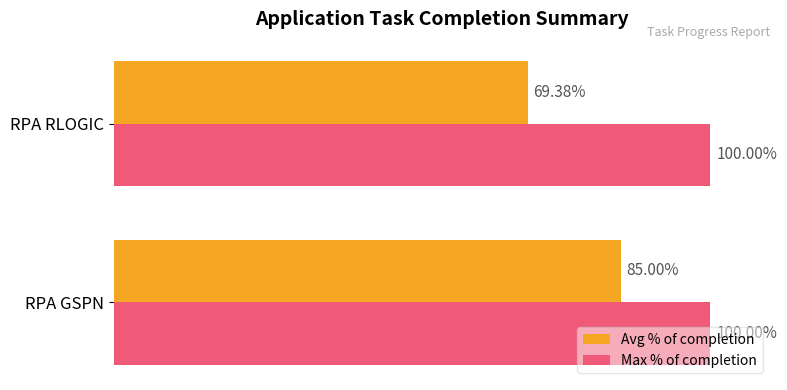

Where is Avg % of completion nearest to the value 77?

RPA RLOGIC